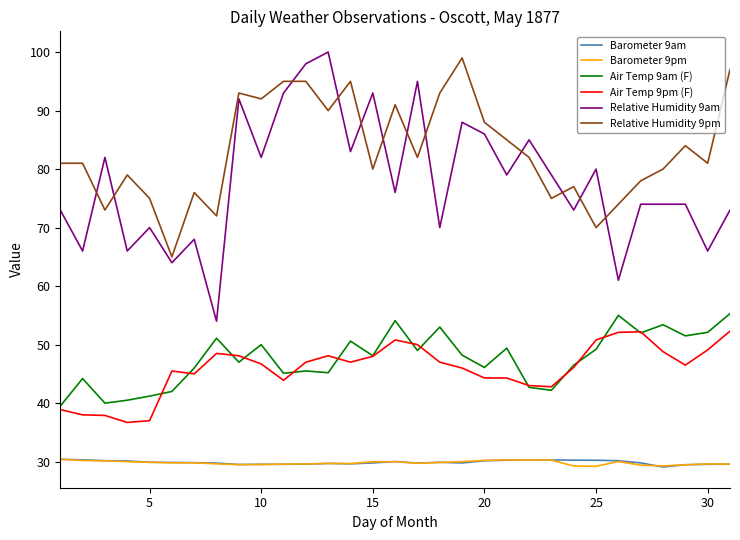

Which series has the largest total across all categories?

Relative Humidity 9pm